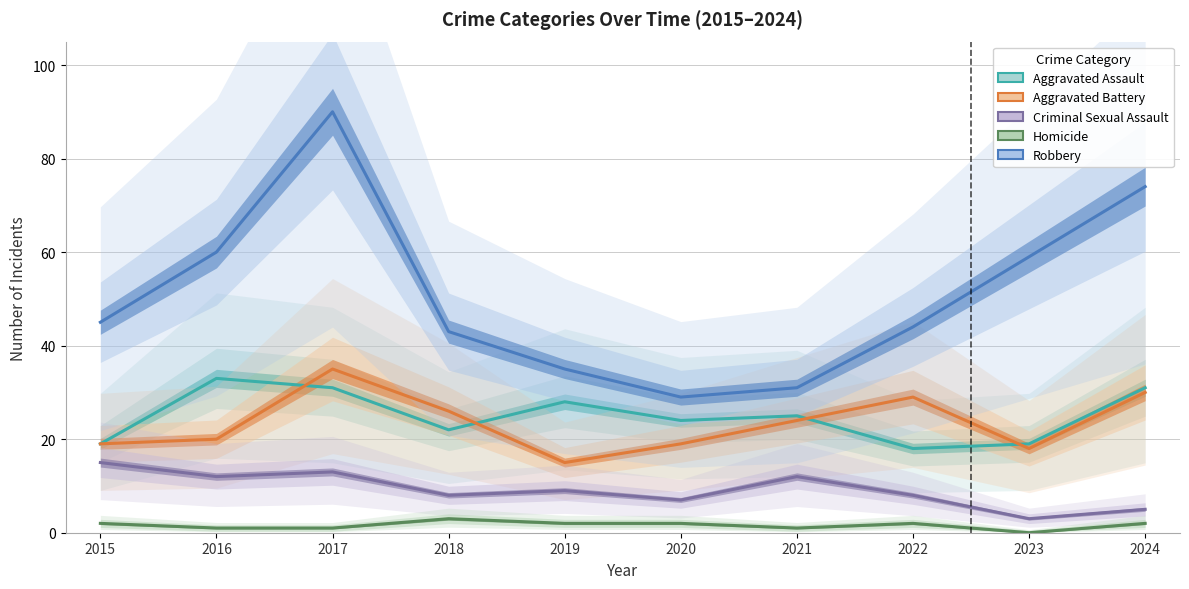

What is the total value across all series at 2015?

100